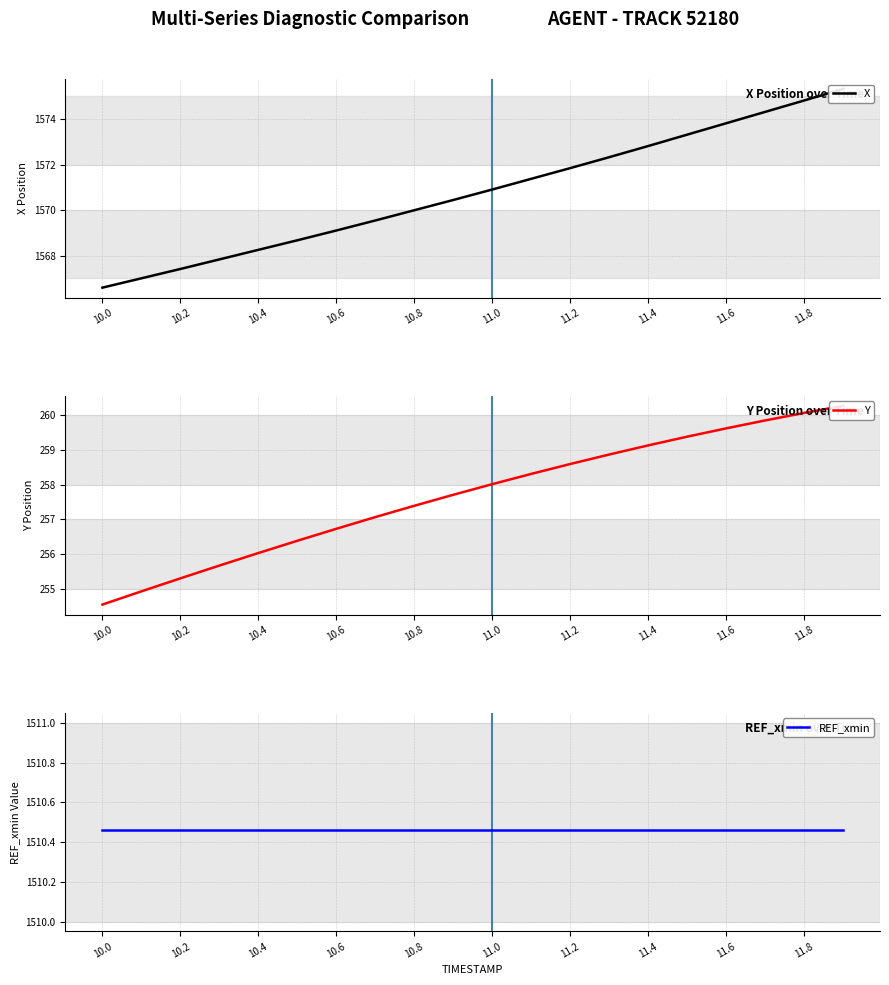

What is the sum of all Y values?

5153.8